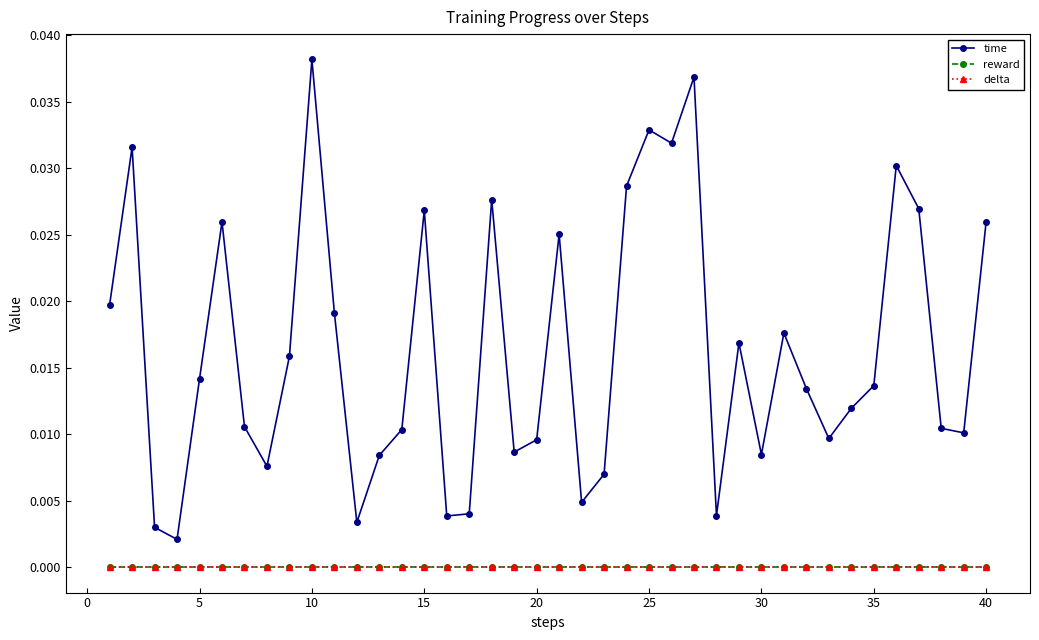

True or false: delta and time intersect in this chart.

False